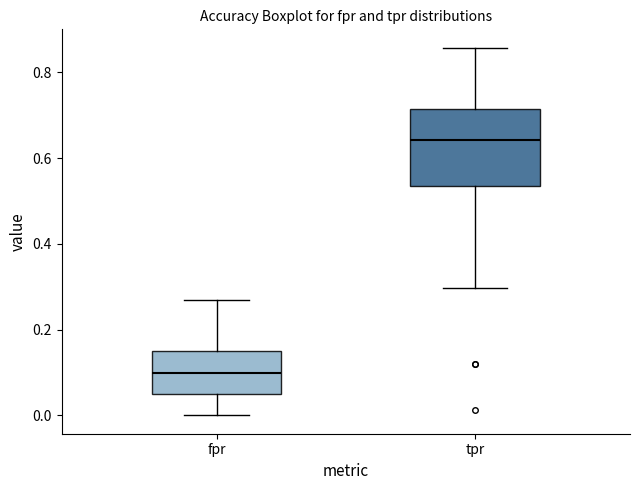

Which box is the tallest, from its lower edge to its upper edge?

tpr